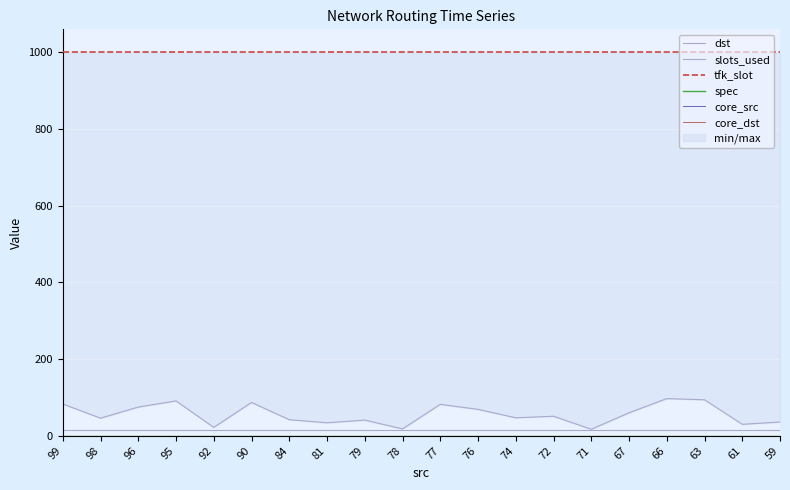

What is the total value across all series at 59?

1051